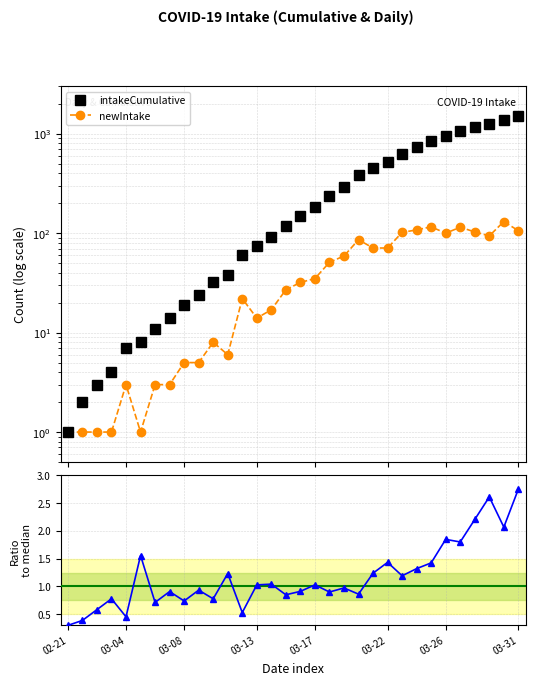

True or false: newIntake has a value of 1.8 at 03-04.

False